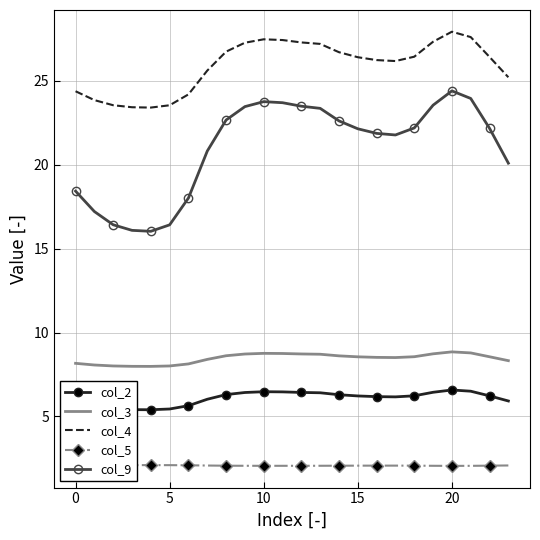

Which series has the largest total across all categories?

col_4